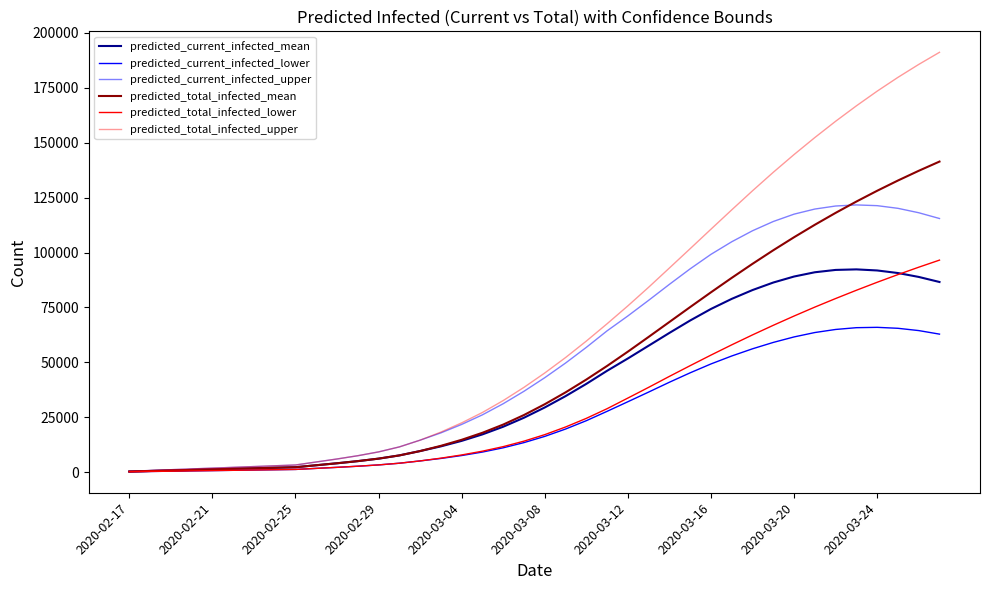

What is the difference between the maximum and minimum values in the predicted_current_infected_lower series?

65785